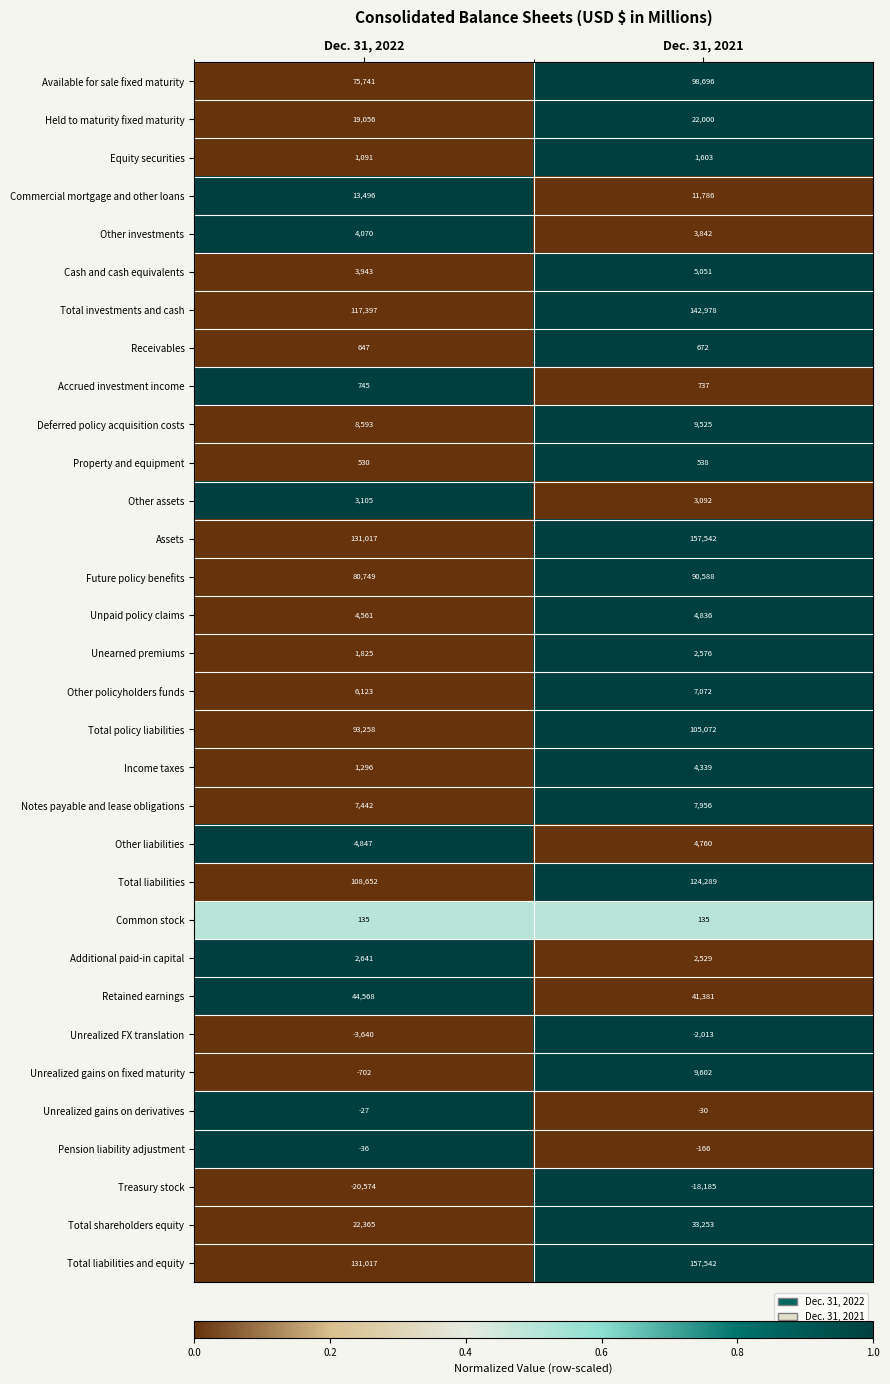

At how many categories does at least one series exceed 0?

2